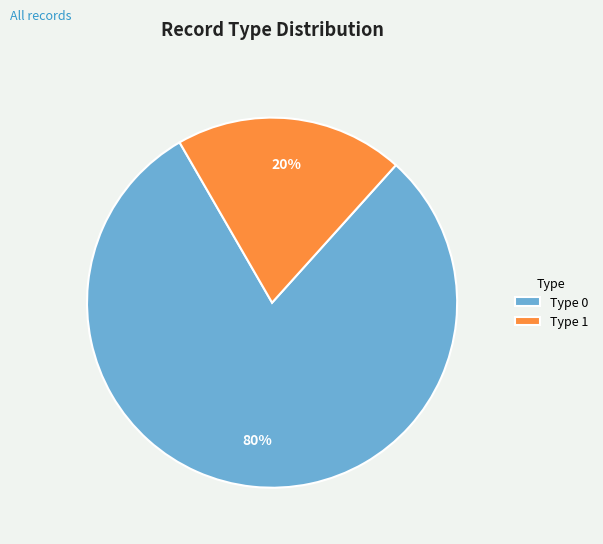

Which category has the smallest portion of the pie?

Type 1